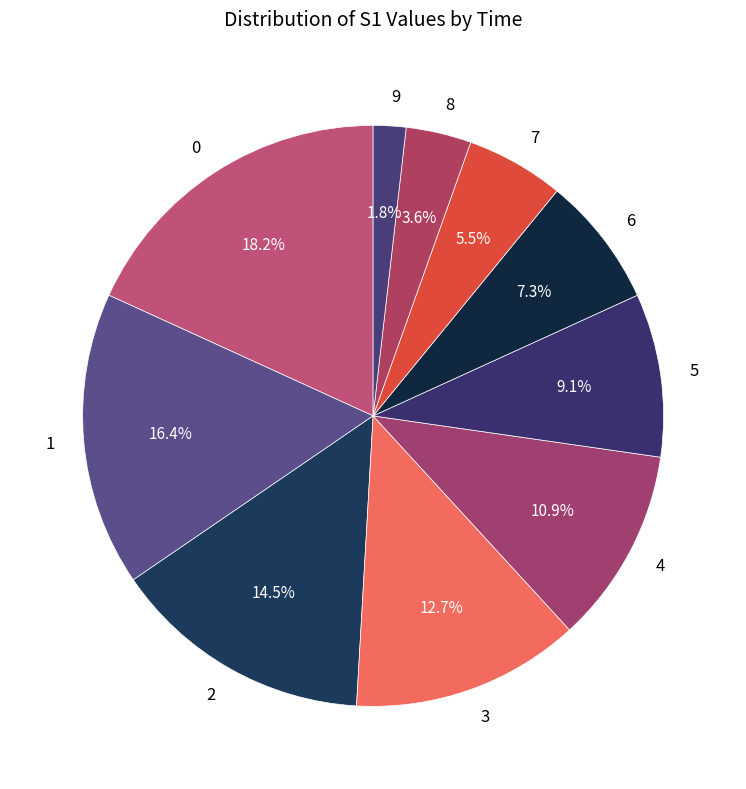

Between 2 and 3, which is larger?

2